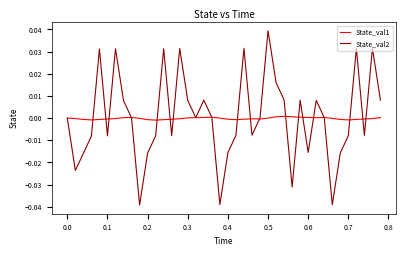

True or false: State_val2 and State_val1 intersect in this chart.

True